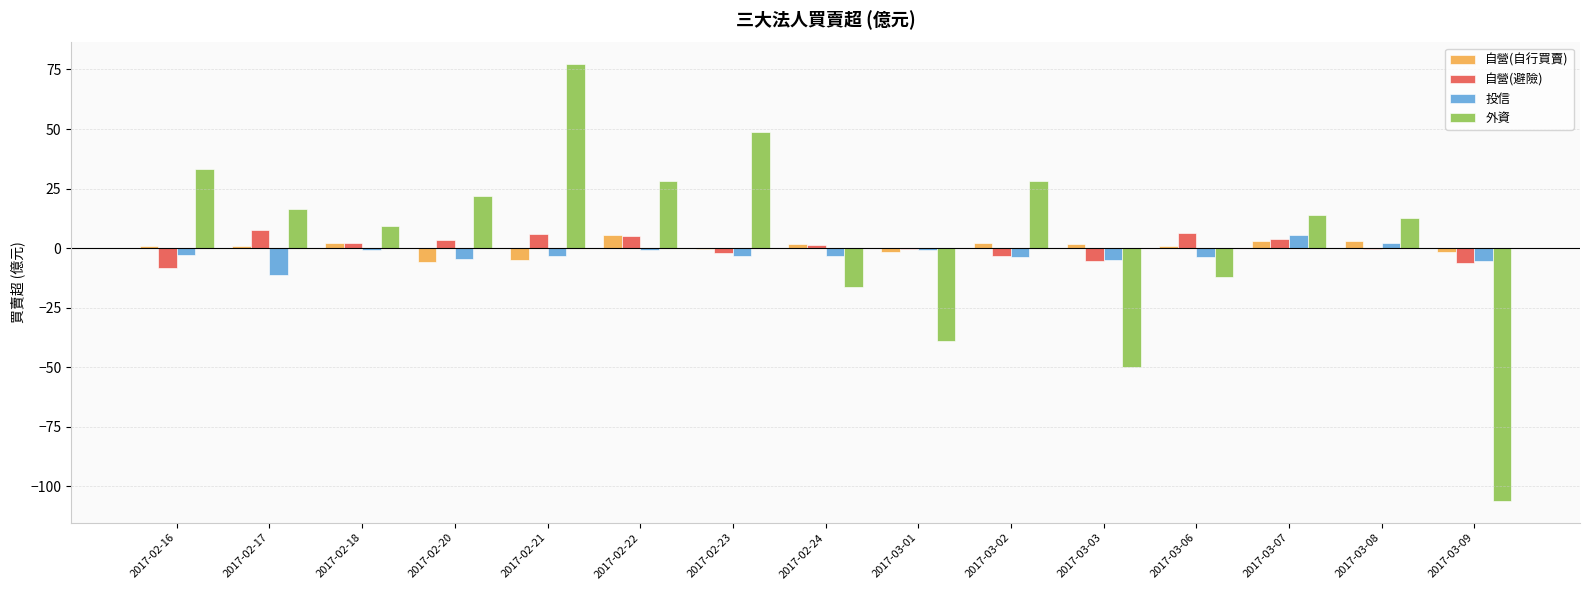

Is the value of 外資 at 2017-02-20 greater than the value of 投信 at 2017-03-06?

Yes